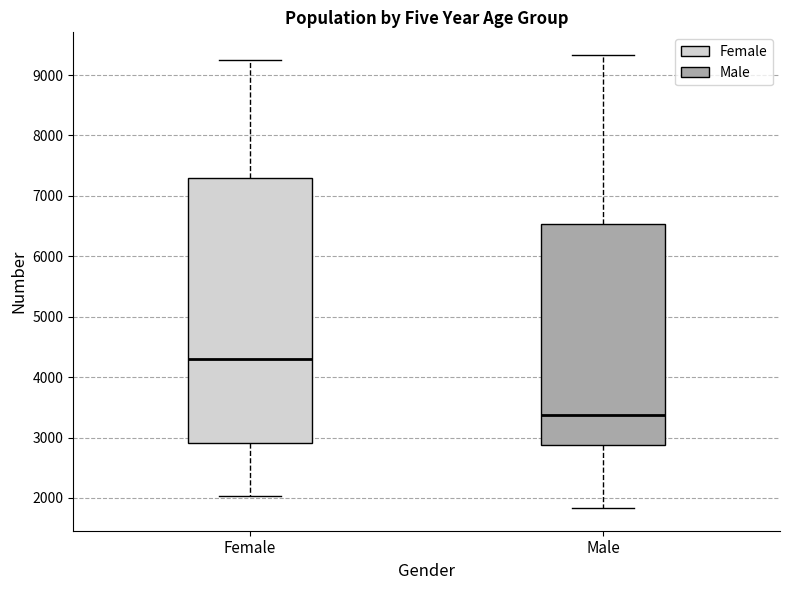

Which box is the tallest, from its lower edge to its upper edge?

Female